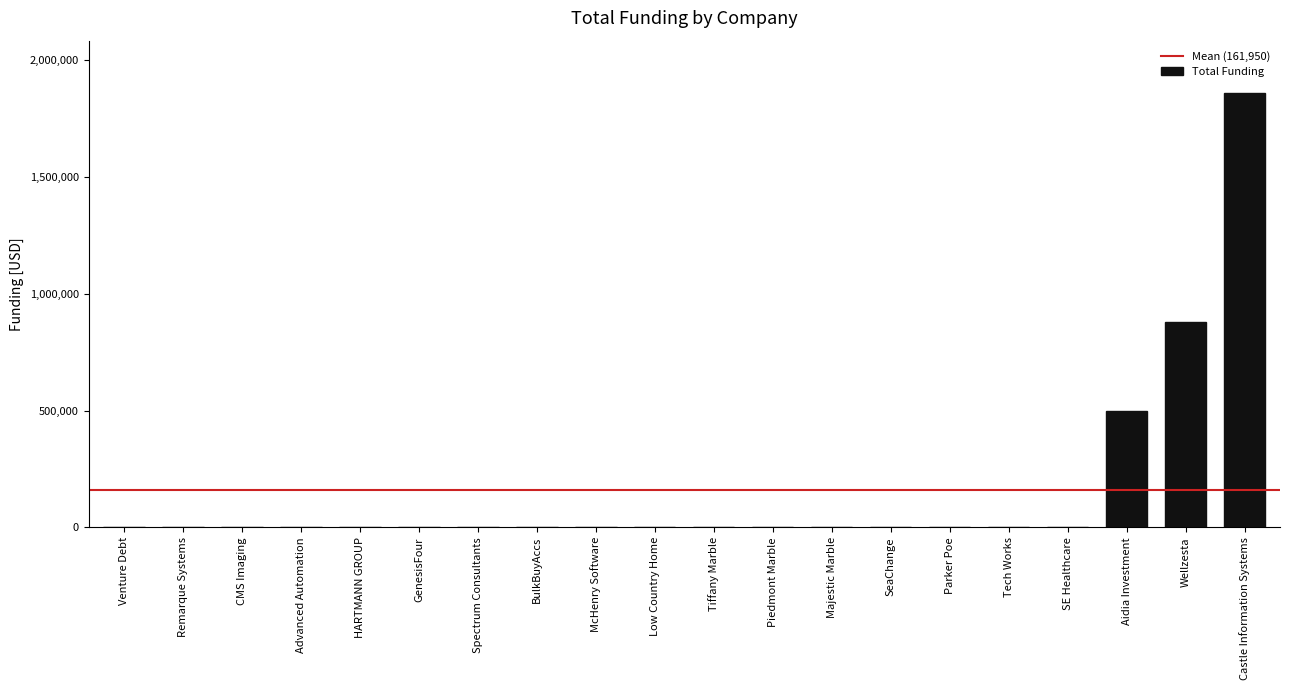

What is the average value?

161950